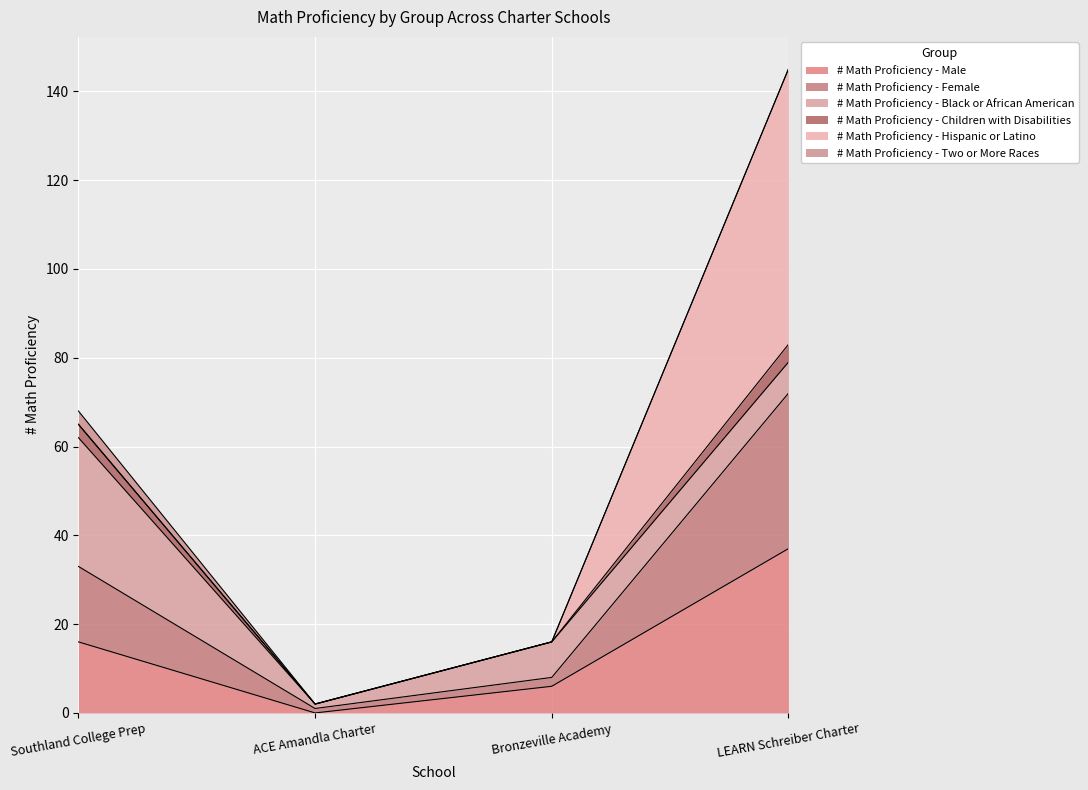

What is the label of the 4th point from the left?

LEARN Schreiber Charter